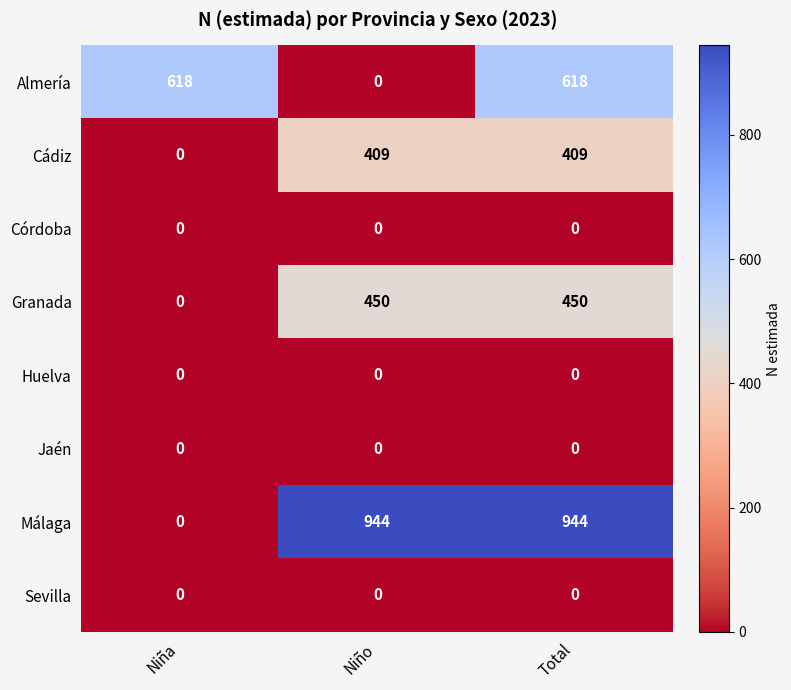

Is it true that Huelva equals 0 at Niño?

True